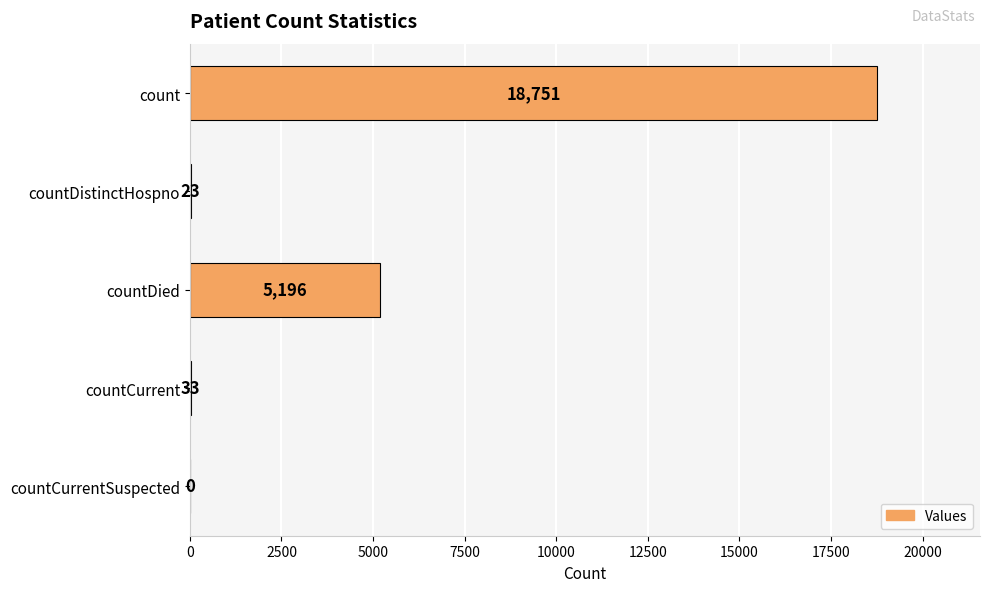

Where is the data nearest to the value 9375?

countDied